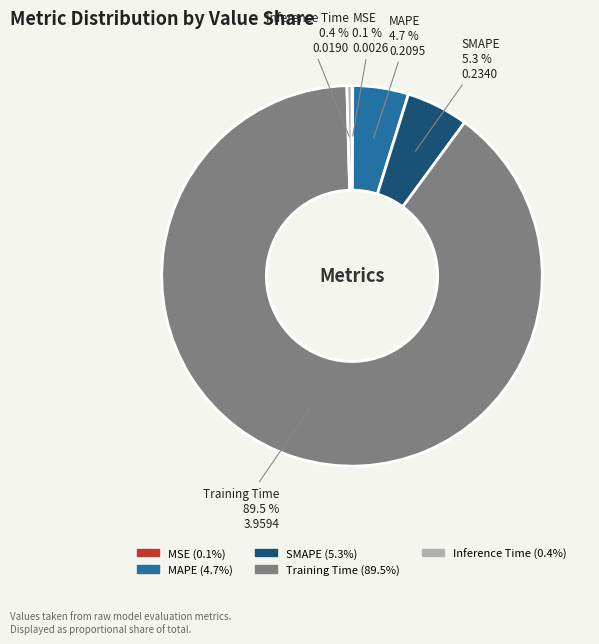

How much of the chart is everything except SMAPE?

94.7%